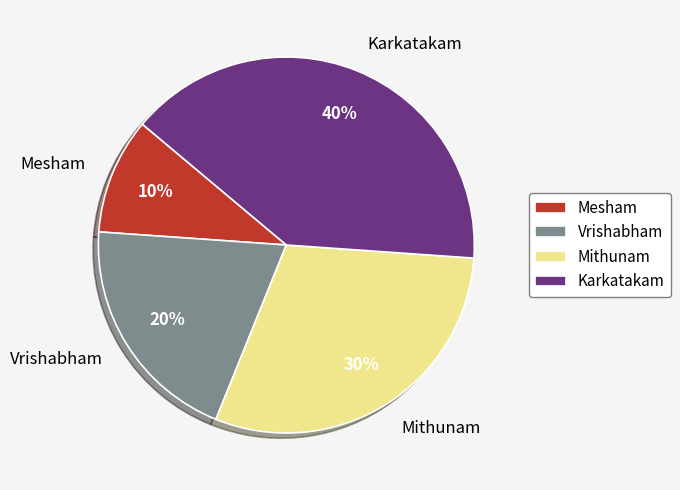

Rank the categories by value from lowest to highest.

Mesham, Vrishabham, Mithunam, Karkatakam